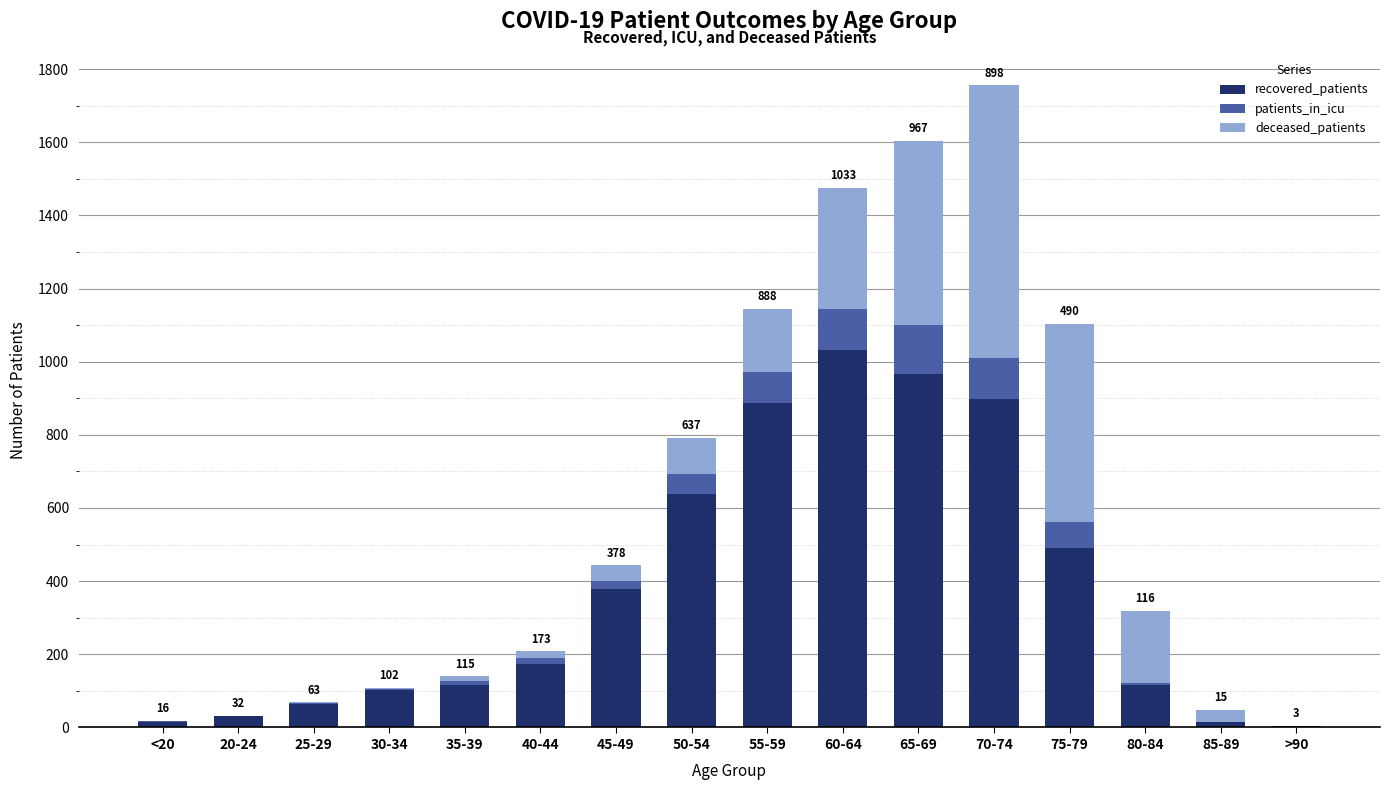

What is the sum of all recovered_patients values?

5926